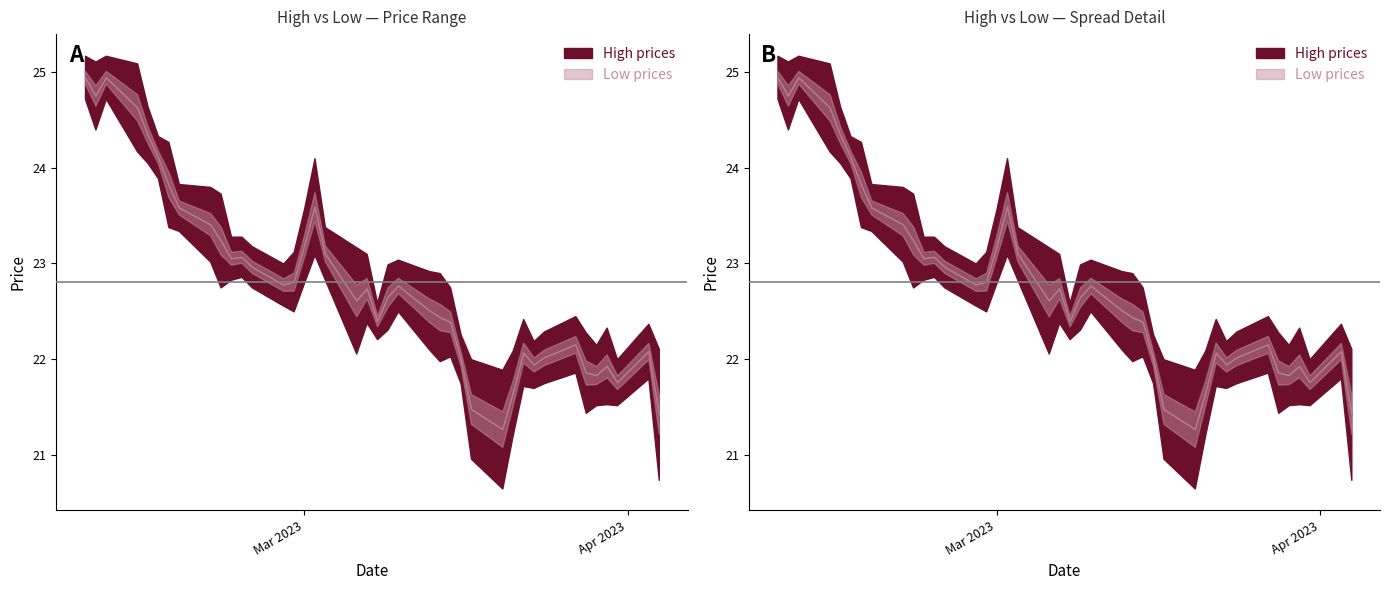

True or false: high and low intersect in this chart.

False